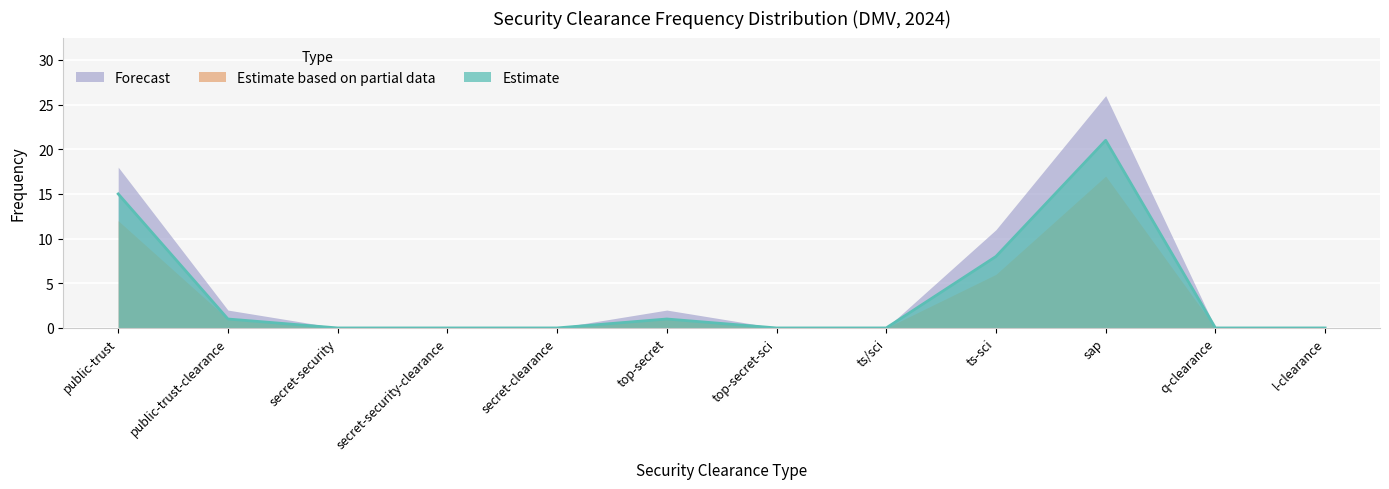

True or false: Estimate based on partial data has a value of 10 at top-secret-sci.

False